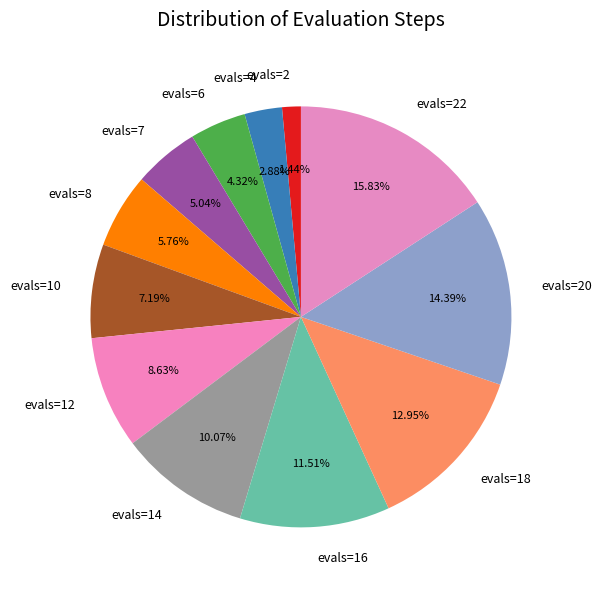

Does evals=22 account for over 50% of the chart?

No